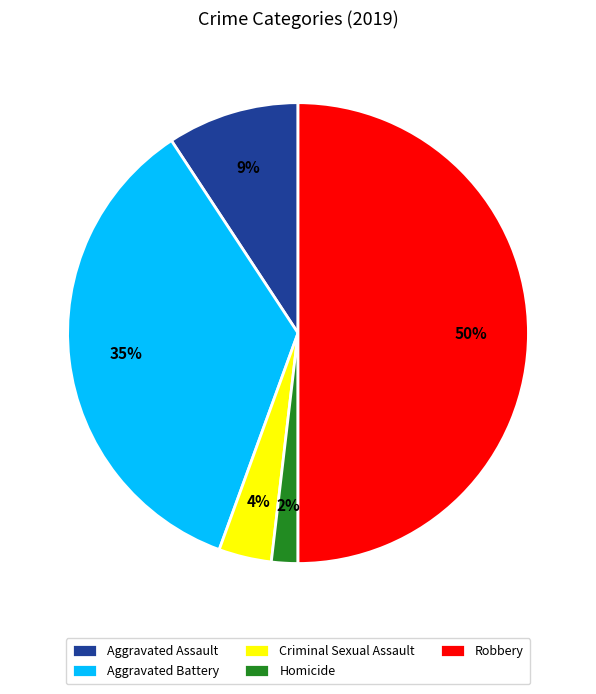

Which slice is the smallest?

Homicide